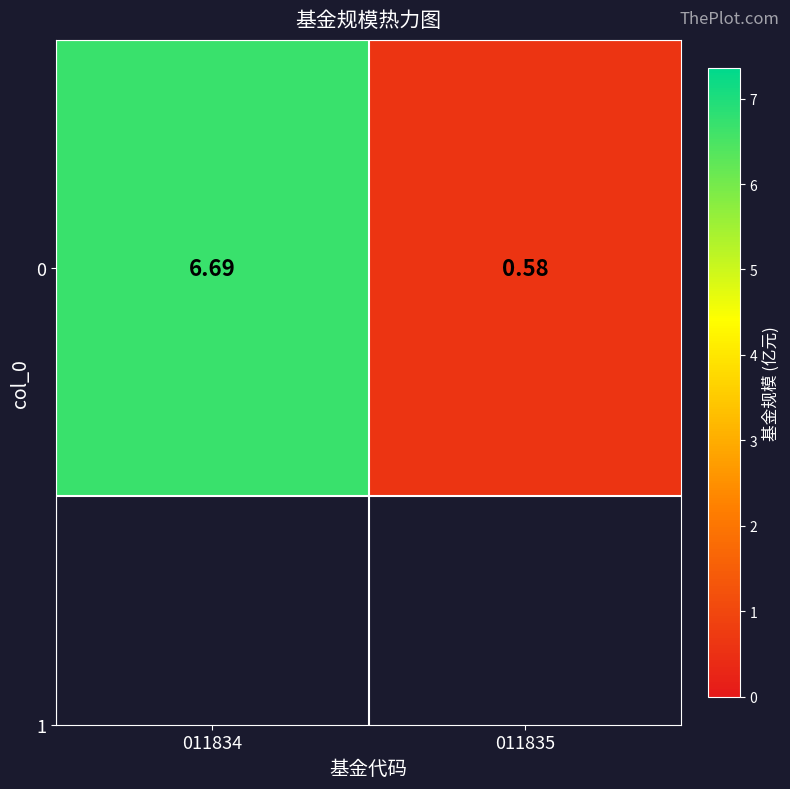

How many data points are less than 6?

1